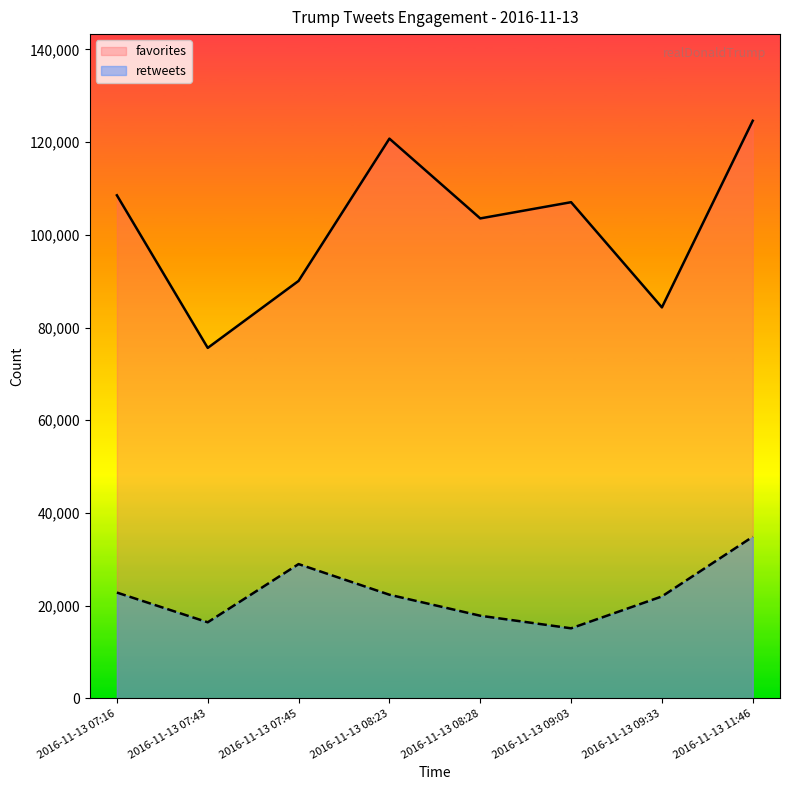

What is the average value of the retweets series?

22546